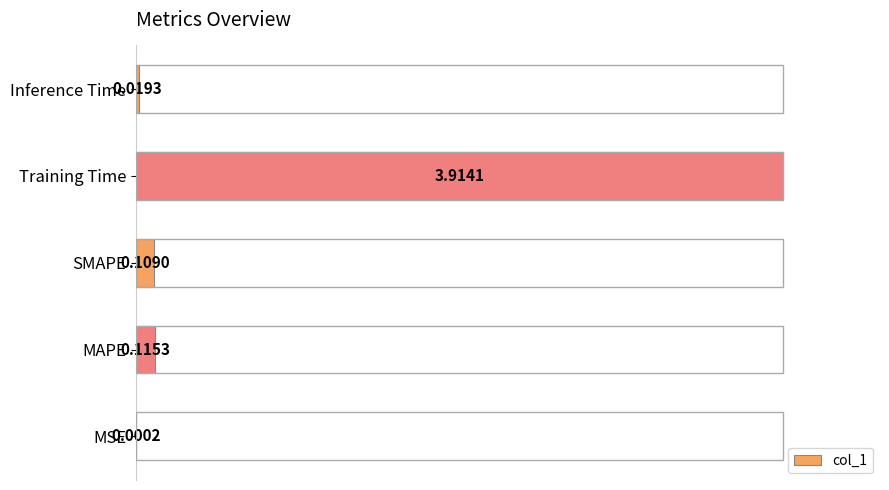

Are the bars horizontal?

Yes